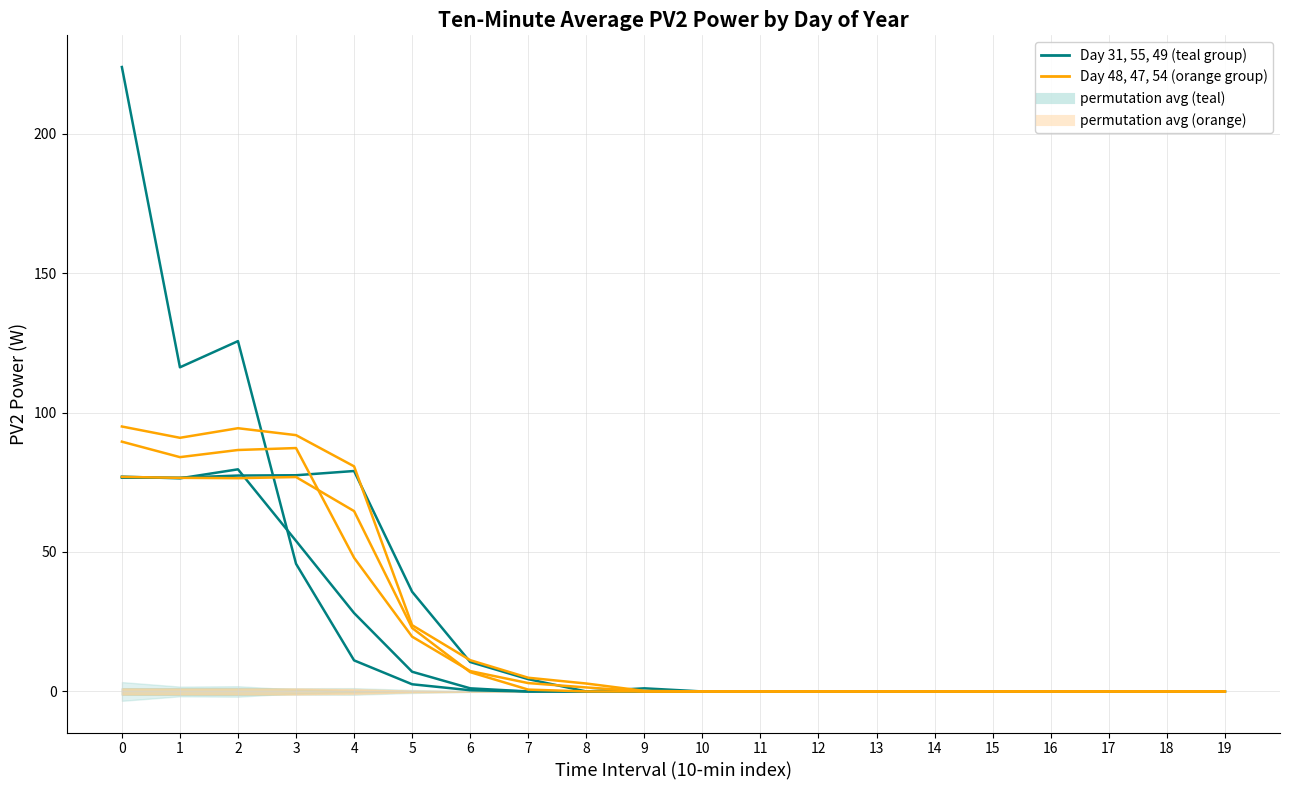

The value of 54 (Day of Year) at 19 is 0.0. True or false?

True